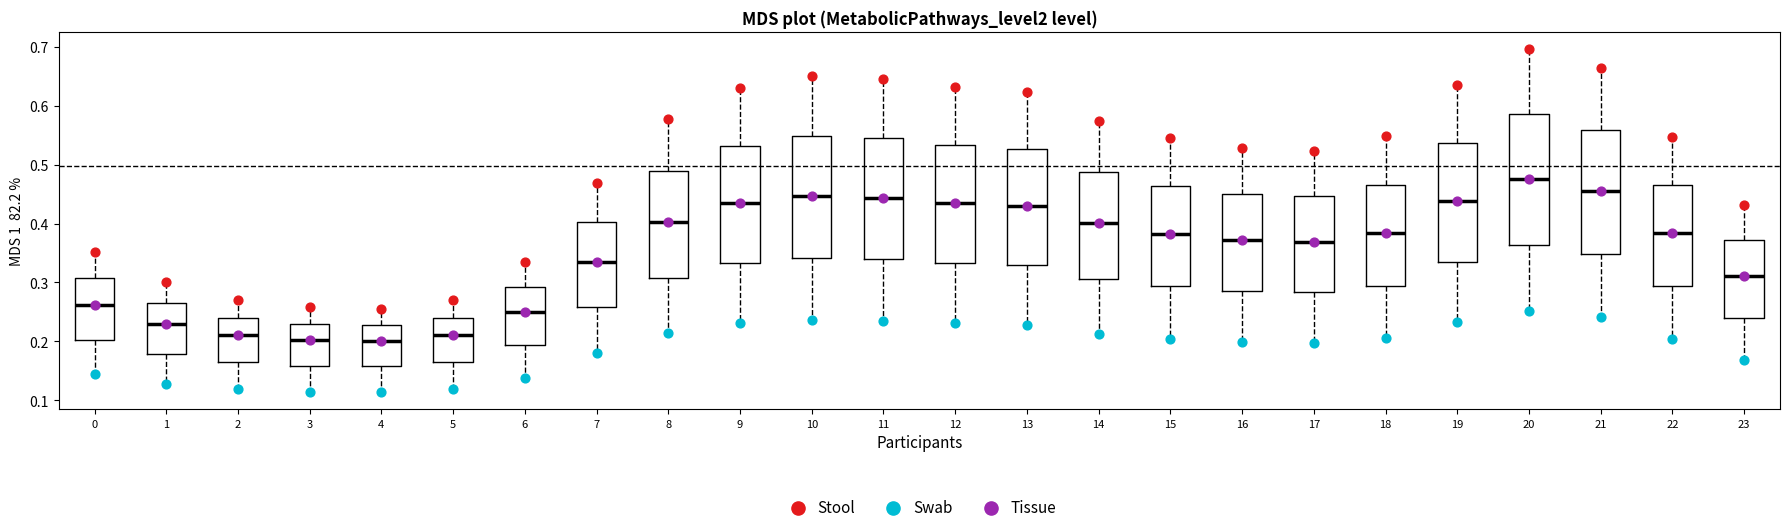

Reading left to right, read every box against the y-axis: the position of its median line, the range the box covers, and the ends of its whiskers. The values are not printed on the chart, so give them approximately, as read against the axis.

0: median 0.26, box 0.20 to 0.31, whiskers 0.14 to 0.35
1: median 0.23, box 0.18 to 0.27, whiskers 0.13 to 0.30
2: median 0.21, box 0.16 to 0.24, whiskers 0.12 to 0.27
3: median 0.20, box 0.16 to 0.23, whiskers 0.11 to 0.26
4: median 0.20, box 0.16 to 0.23, whiskers 0.11 to 0.26
5: median 0.21, box 0.16 to 0.24, whiskers 0.12 to 0.27
6: median 0.25, box 0.19 to 0.29, whiskers 0.14 to 0.33
7: median 0.33, box 0.26 to 0.40, whiskers 0.18 to 0.47
8: median 0.40, box 0.31 to 0.49, whiskers 0.21 to 0.58
9: median 0.43, box 0.33 to 0.53, whiskers 0.23 to 0.63
10: median 0.45, box 0.34 to 0.55, whiskers 0.24 to 0.65
11: median 0.44, box 0.34 to 0.54, whiskers 0.24 to 0.65
12: median 0.44, box 0.33 to 0.53, whiskers 0.23 to 0.63
13: median 0.43, box 0.33 to 0.53, whiskers 0.23 to 0.62
14: median 0.40, box 0.31 to 0.49, whiskers 0.21 to 0.57
15: median 0.38, box 0.29 to 0.46, whiskers 0.20 to 0.55
16: median 0.37, box 0.29 to 0.45, whiskers 0.20 to 0.53
17: median 0.37, box 0.28 to 0.45, whiskers 0.20 to 0.52
18: median 0.38, box 0.29 to 0.47, whiskers 0.21 to 0.55
19: median 0.44, box 0.34 to 0.54, whiskers 0.23 to 0.64
20: median 0.47, box 0.36 to 0.59, whiskers 0.25 to 0.70
21: median 0.45, box 0.35 to 0.56, whiskers 0.24 to 0.66
22: median 0.38, box 0.29 to 0.47, whiskers 0.20 to 0.55
23: median 0.31, box 0.24 to 0.37, whiskers 0.17 to 0.43